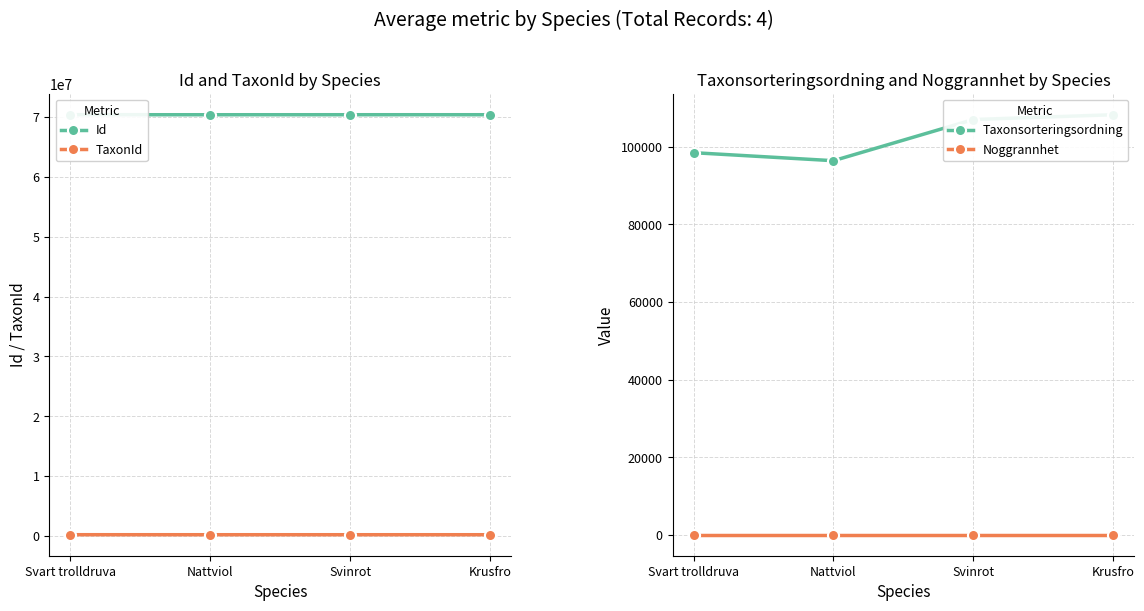

Where is Id nearest to the value 70355544?

Svart trolldruva